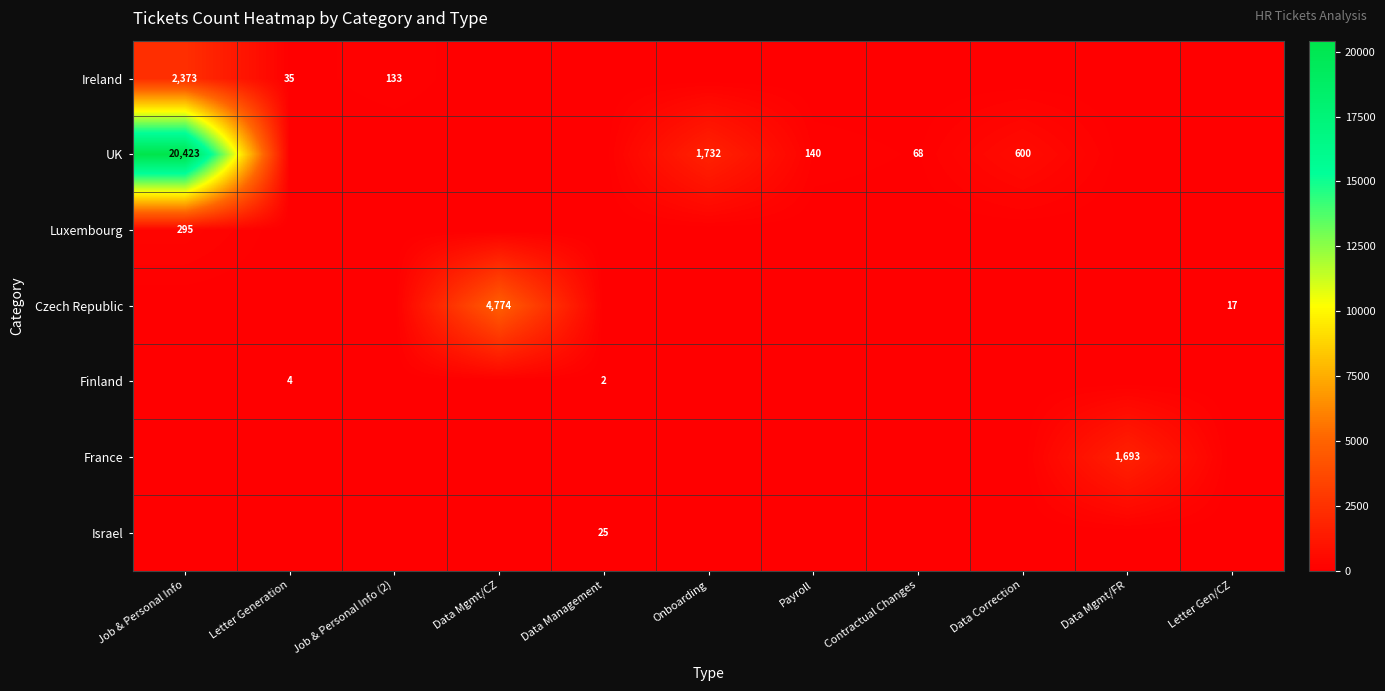

The value of UK at Payroll is 140. True or false?

True